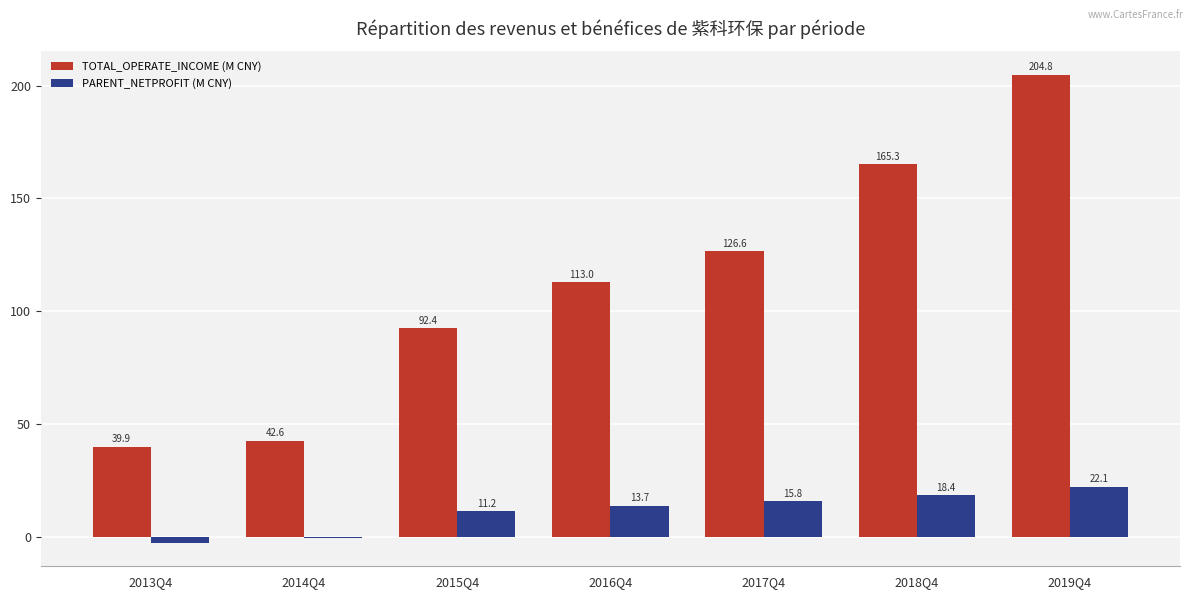

What value does the PARENT_NETPROFIT (M CNY) series have at 2017Q4?

15.8